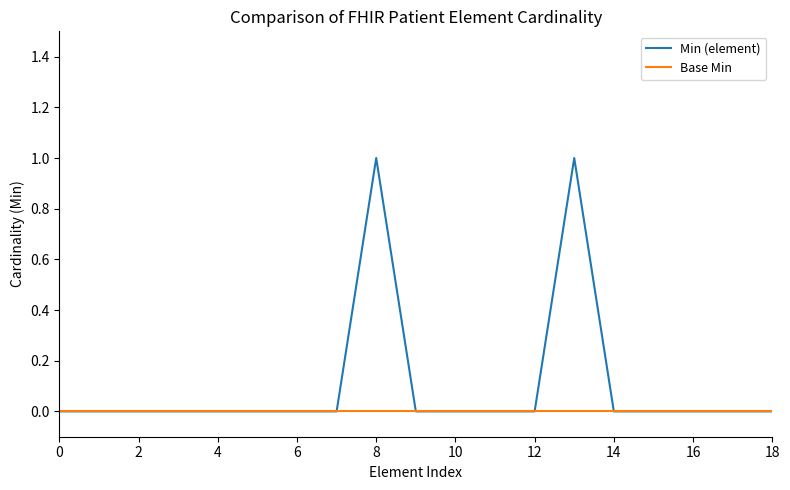

List the series in order of their overall mean, lowest first.

Base Min, Min (element)